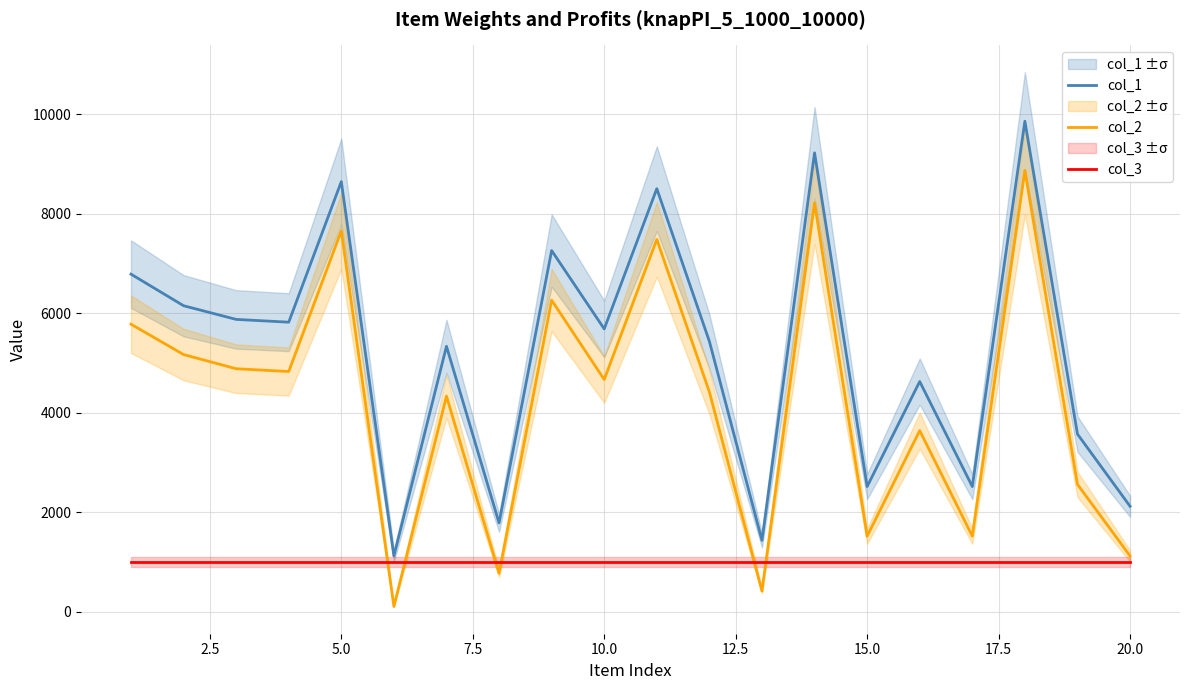

True or false: col_1 and col_2 cross at least once.

False